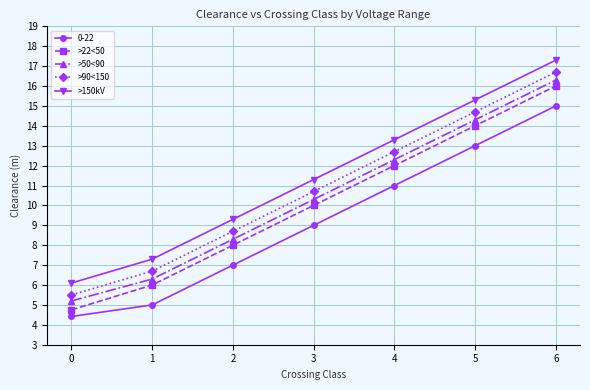

How many values in the >22<50 series are below 10?

3